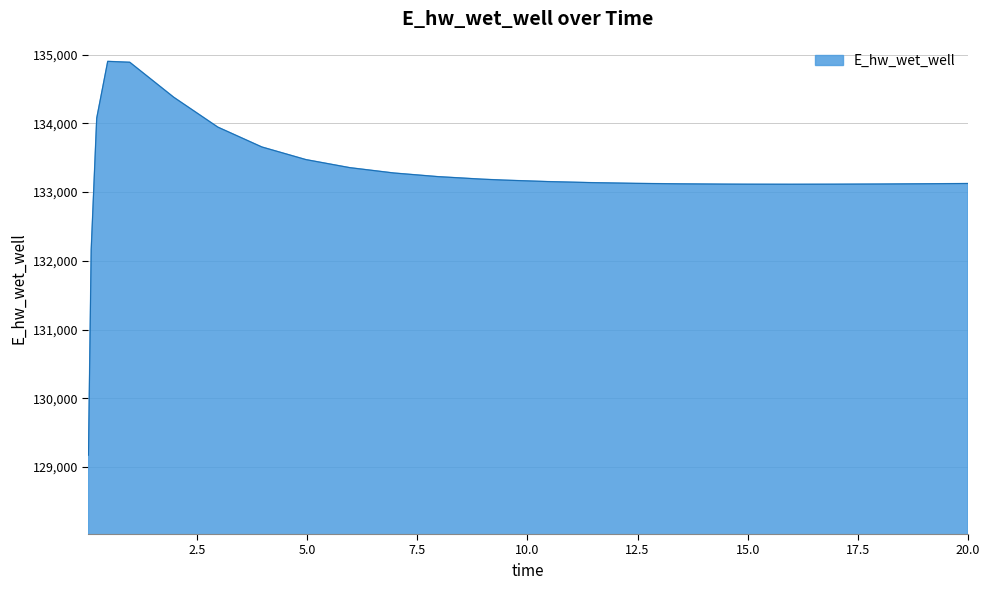

What is the difference between the maximum and minimum values?

5729.5